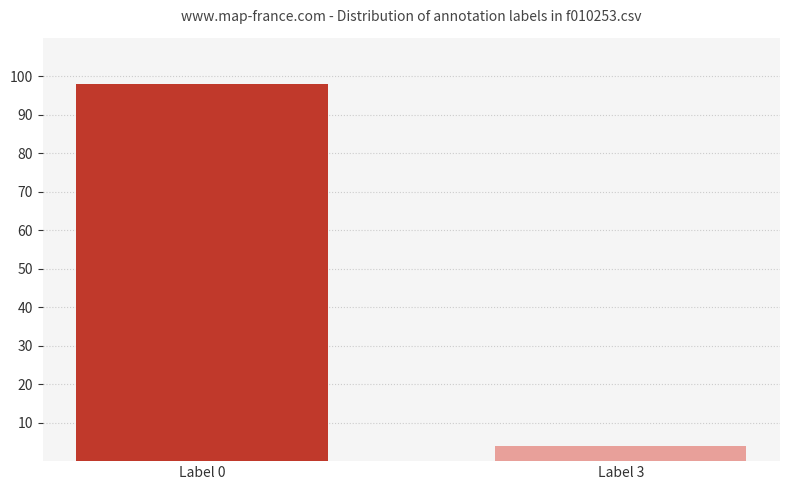

What is the average value?

51